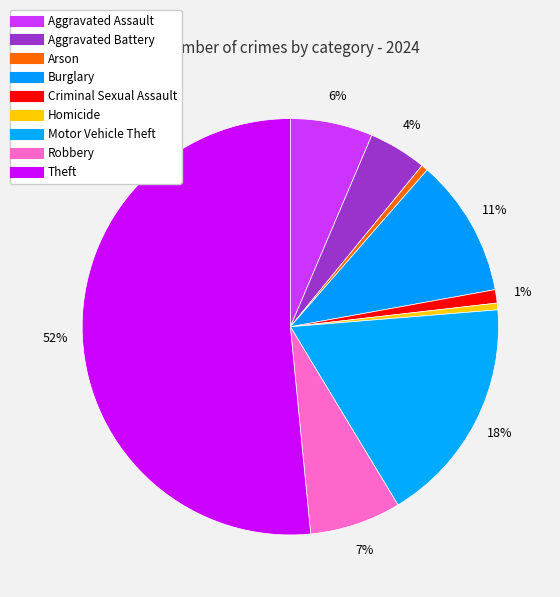

Is there any slice that represents more than half of the pie?

Yes